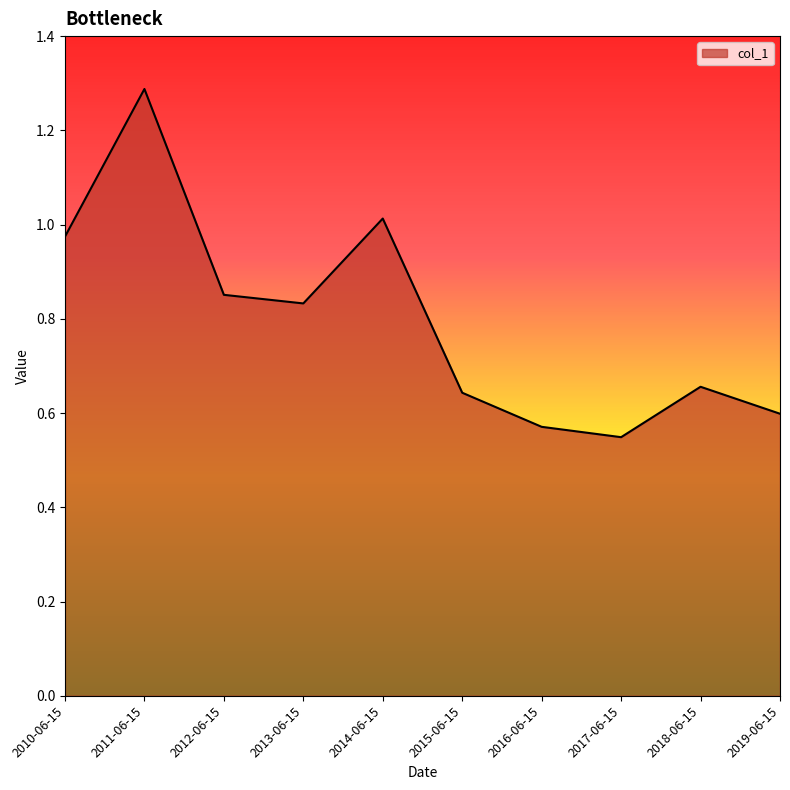

How many categories are shown in the chart?

10